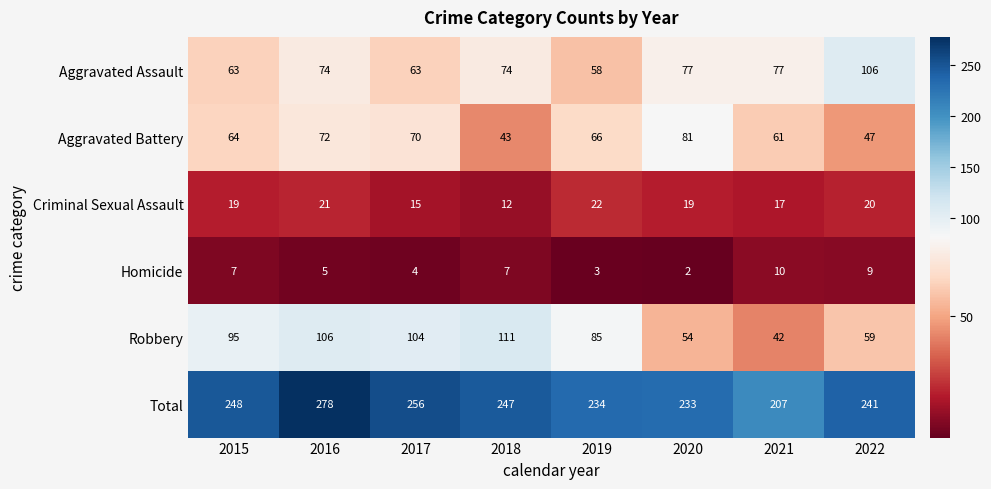

What is the difference between the Homicide values at 2019 and 2022?

6